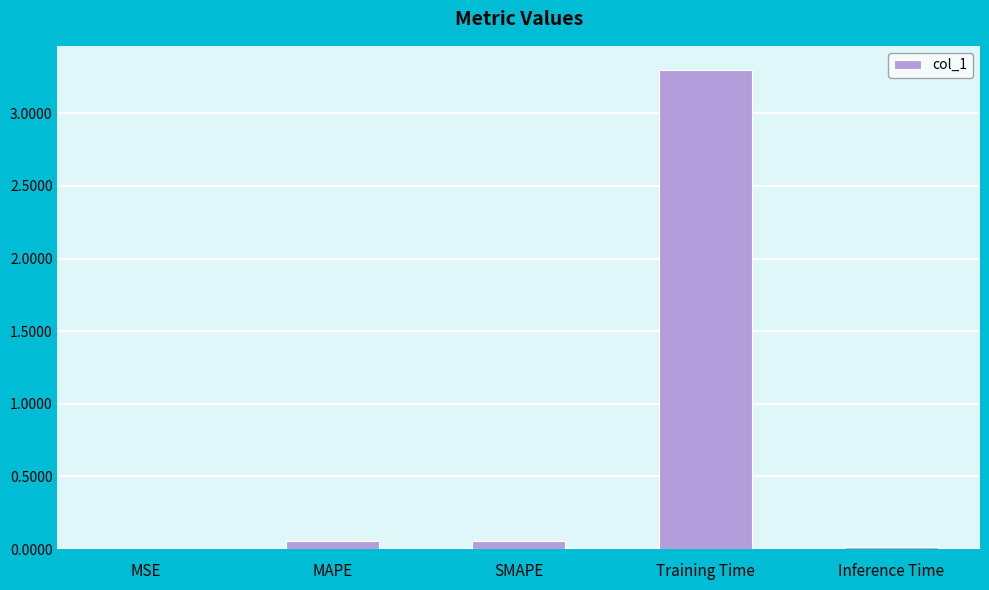

Are the bars horizontal?

No